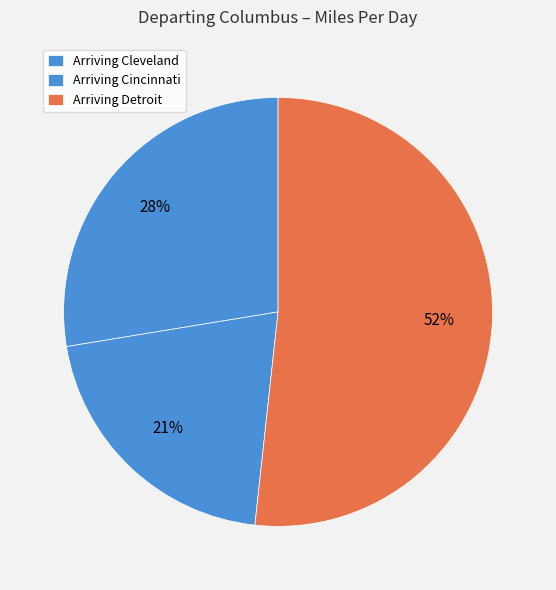

Which slice is the smallest?

Arriving Cincinnati